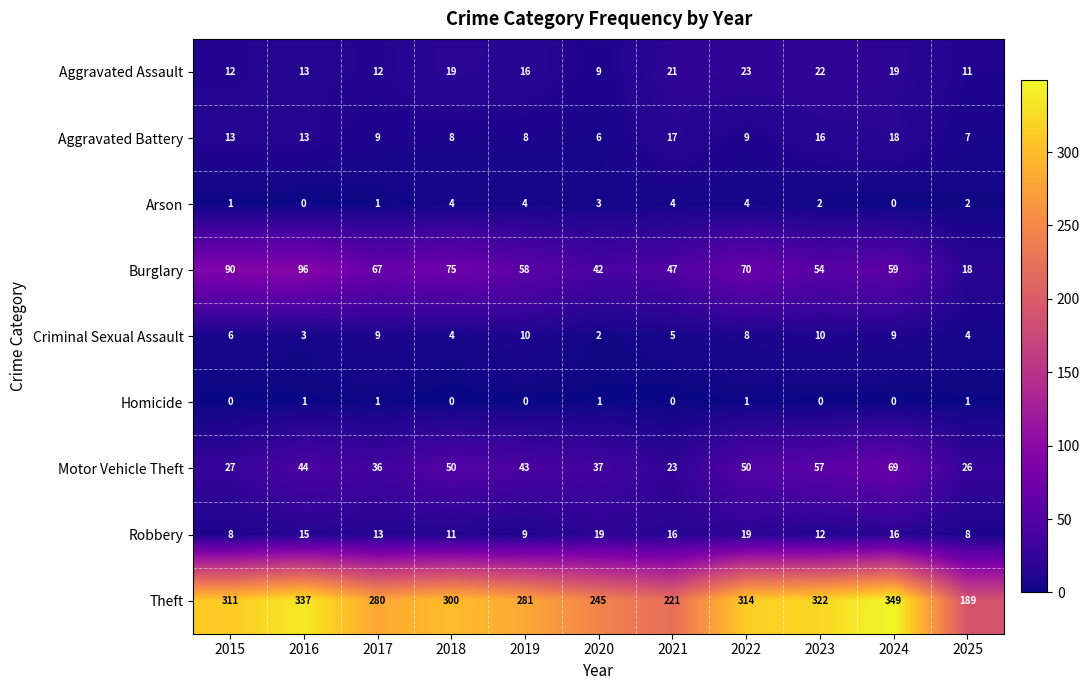

What value does the Motor Vehicle Theft series have at 2017, to the nearest 10?

40